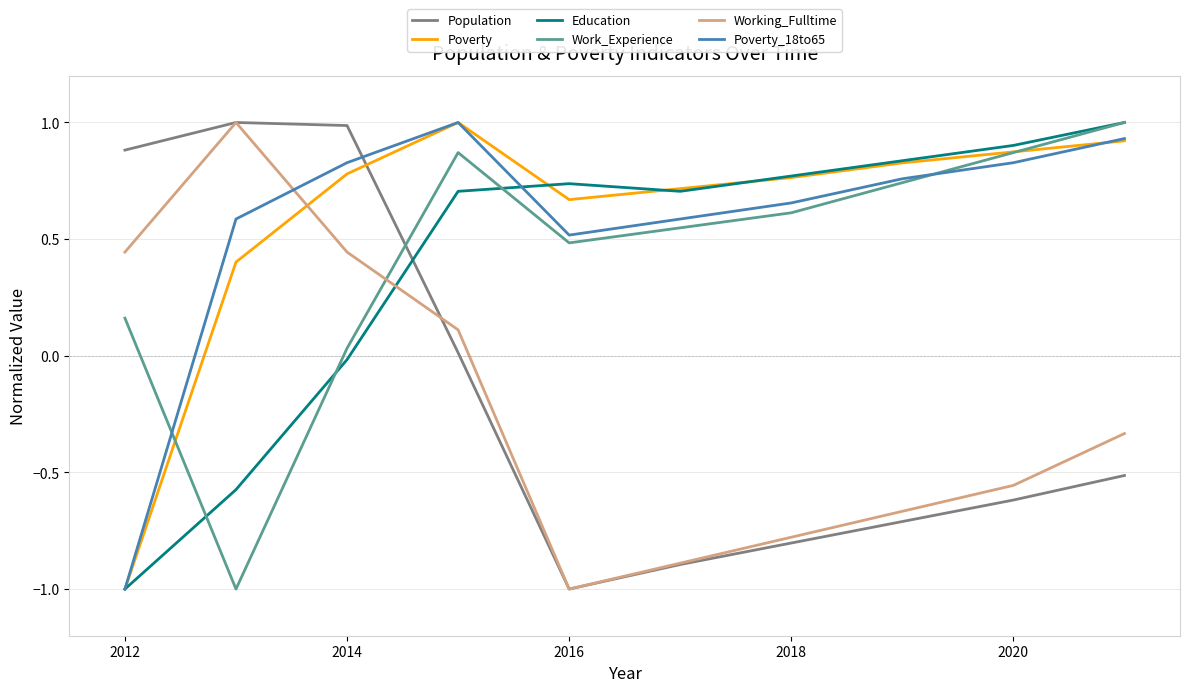

What is the maximum value for Population?

1.0